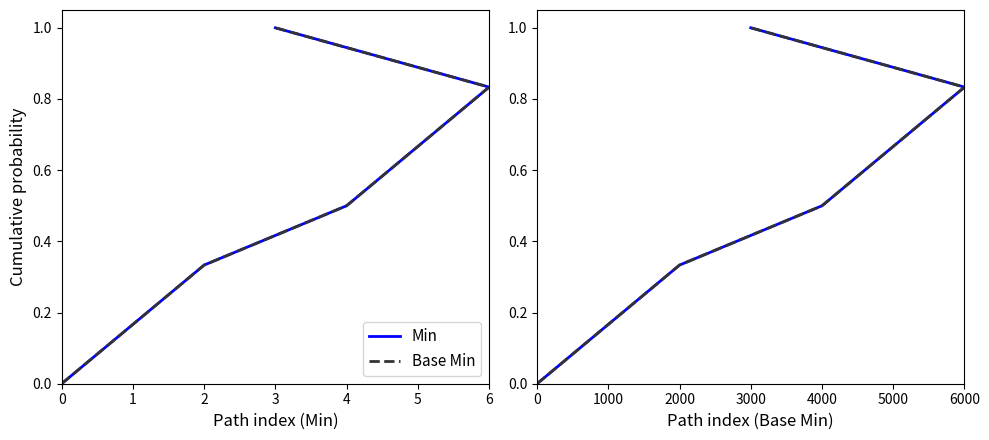

Does the chart have visible grid lines?

No